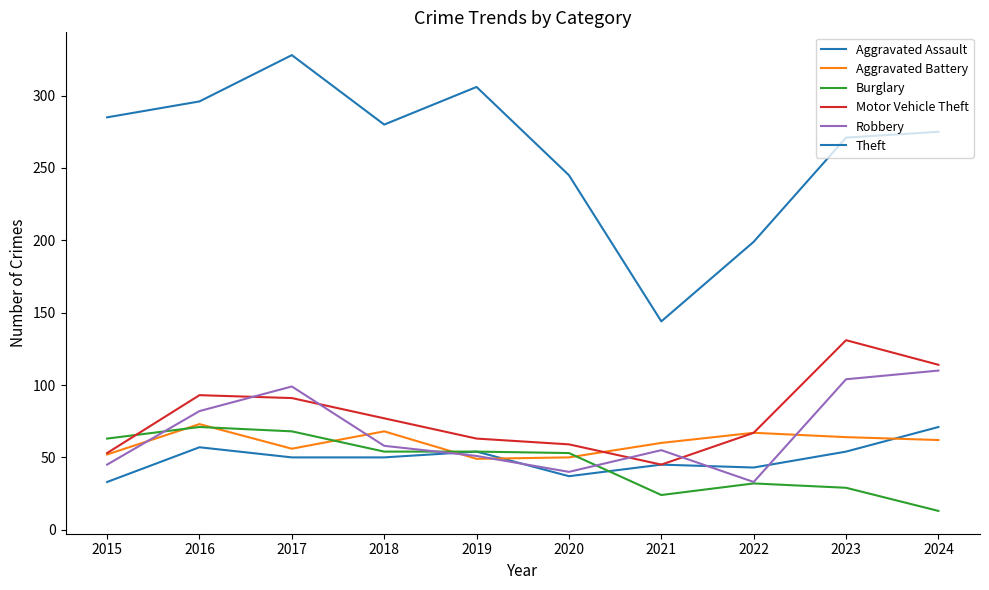

What is the average value of the Aggravated Assault series?

49